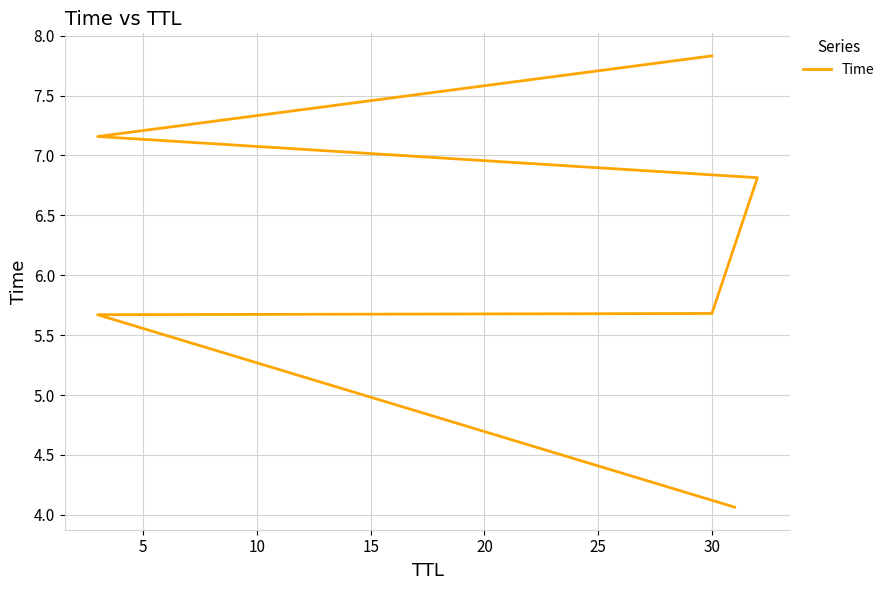

How many series are shown in this chart?

1